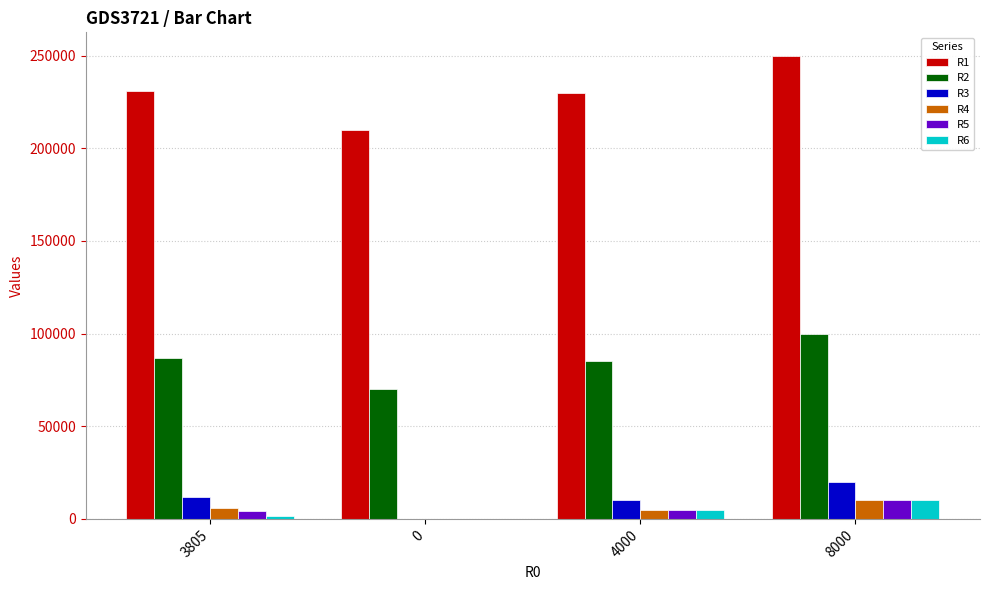

At which category is the sum across all series the highest?

8000